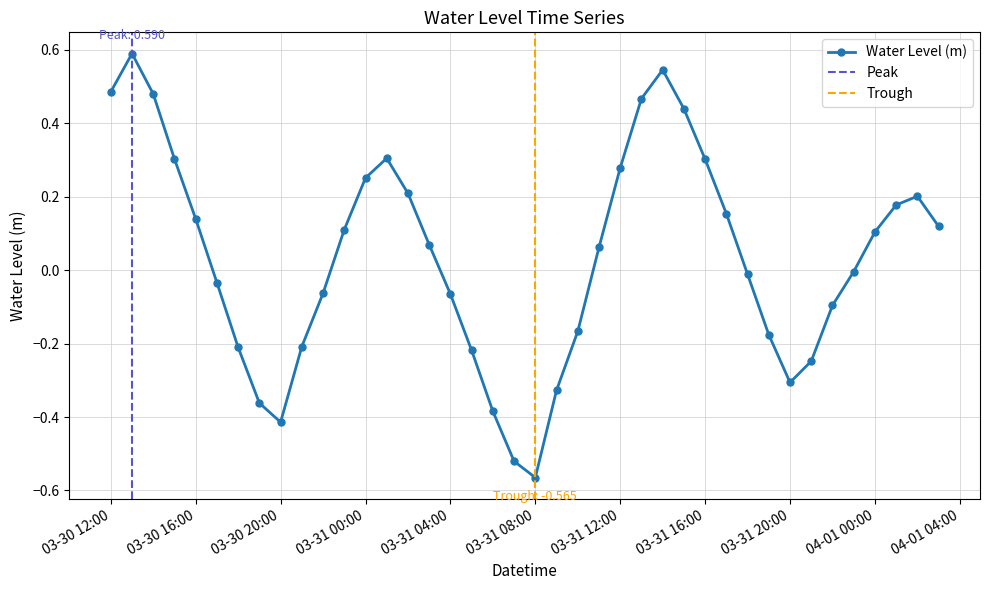

True or false: the data shows 0.7 at 2024-03-31 14:00:00.

False